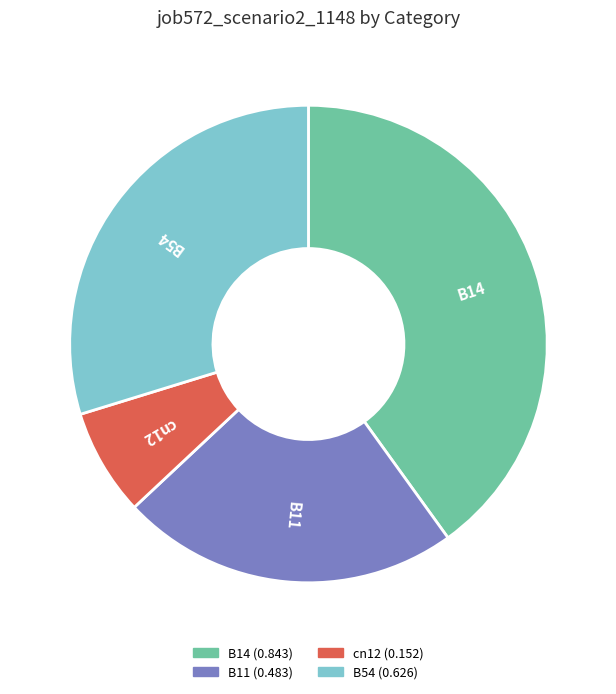

What is the largest slice in the pie chart?

B14